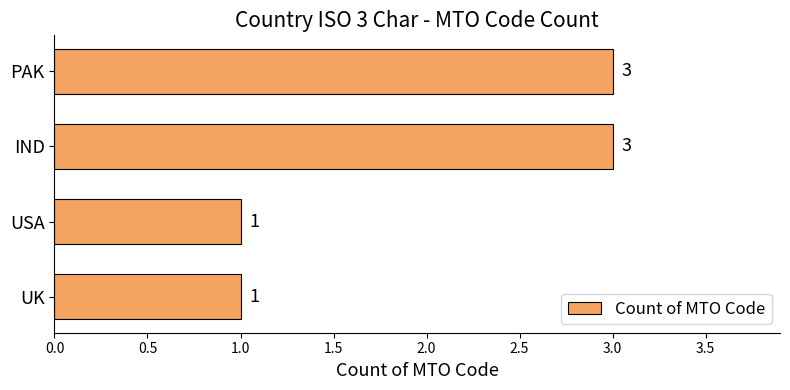

Reading top to bottom, transcribe all the data shown in this chart.

3	3	1	1